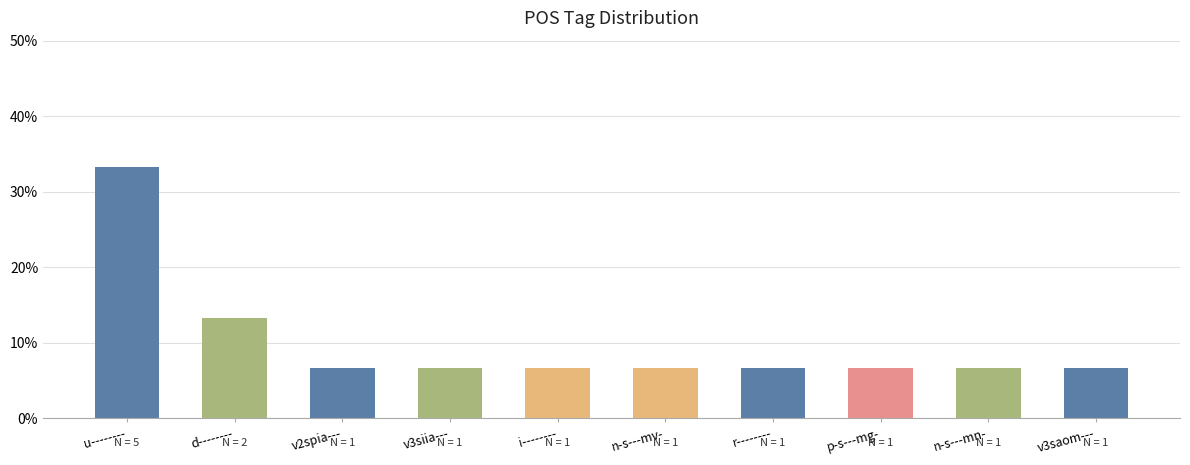

What is the label of the 9th bar from the right?

d--------